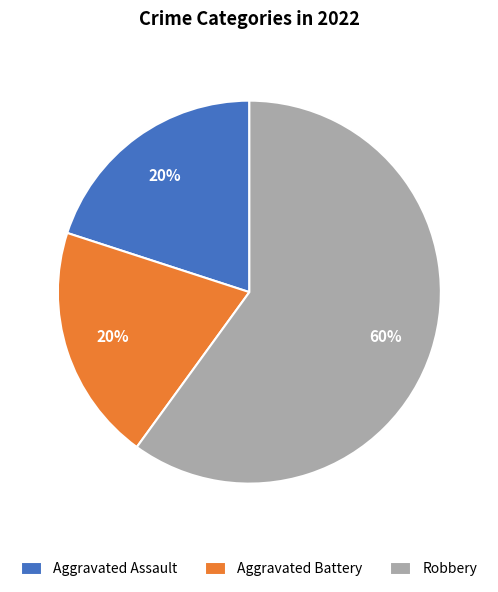

Does Robbery account for over 50% of the chart?

Yes